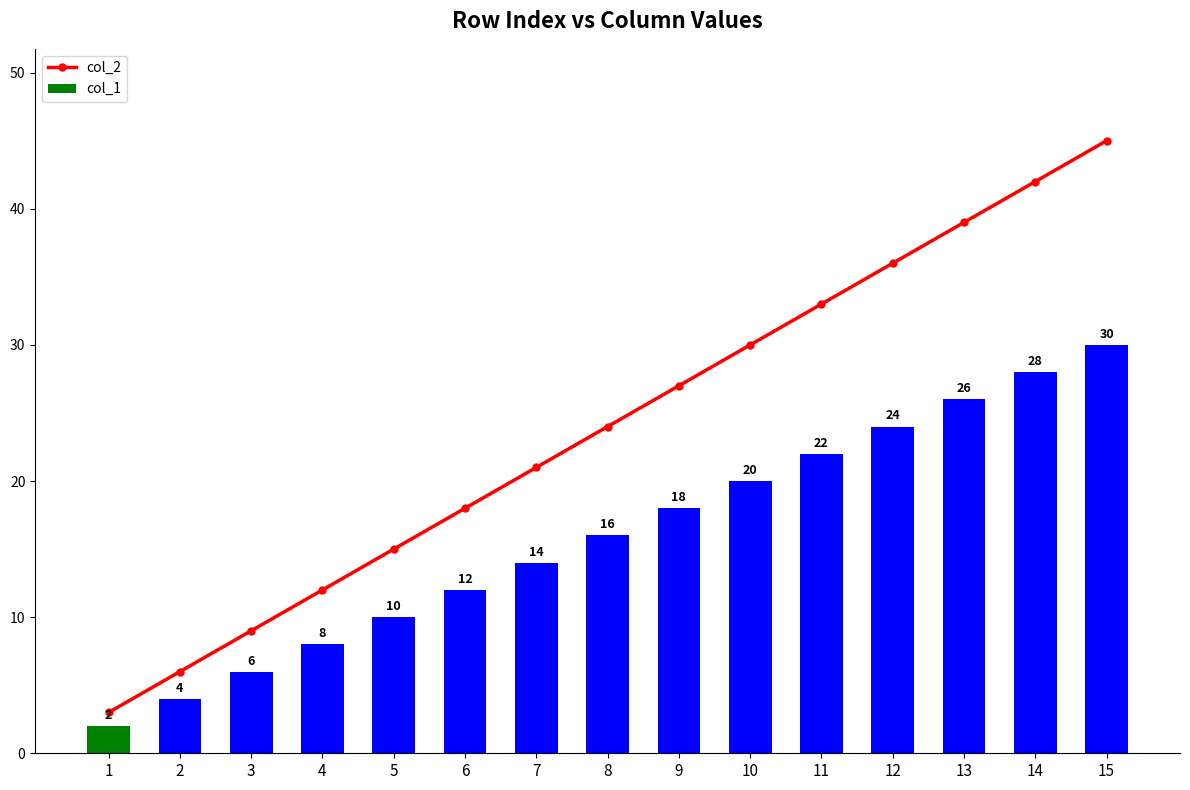

What are all the series names shown in the legend?

col_2, col_1